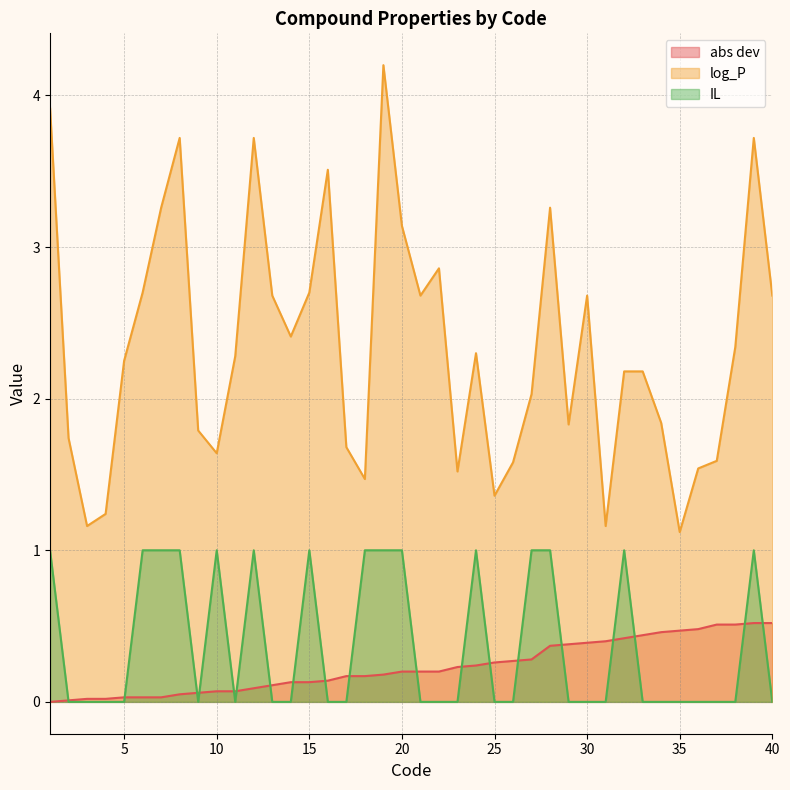

True or false: abs dev has more than 0 interior local peaks.

False